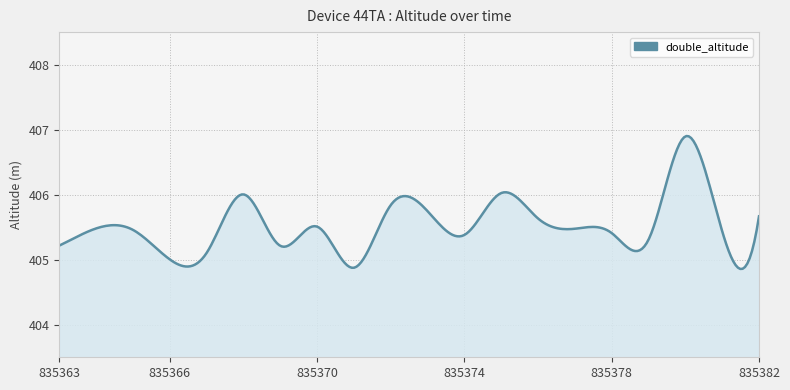

What is the difference between the maximum and minimum values?

2.0